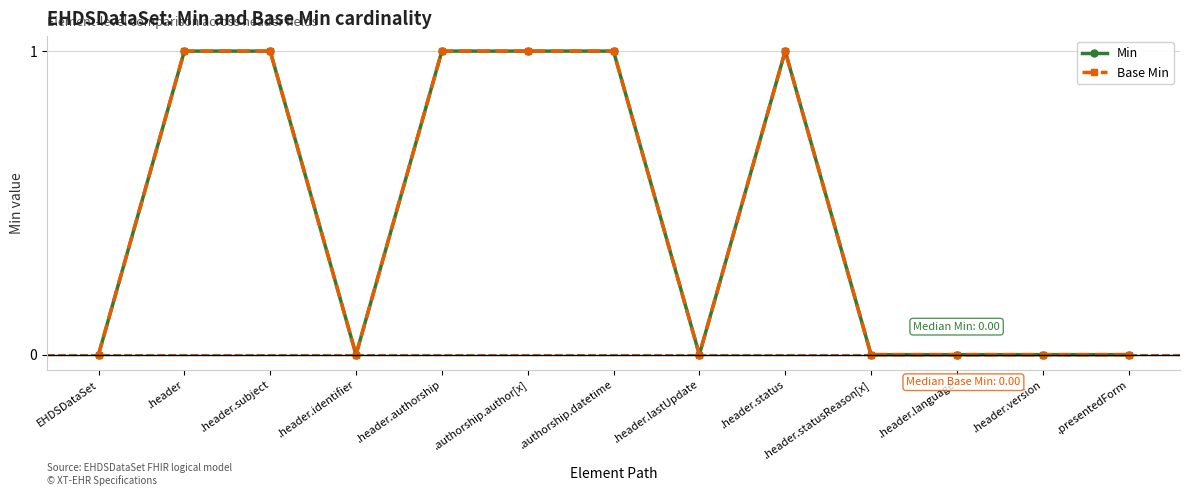

At which category is the sum across all series the highest?

.header